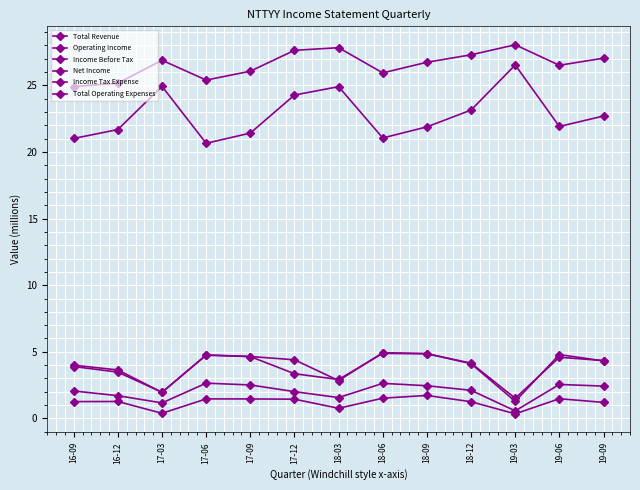

What is the value of the Income Before Tax point at the 7th from the left?

2.8